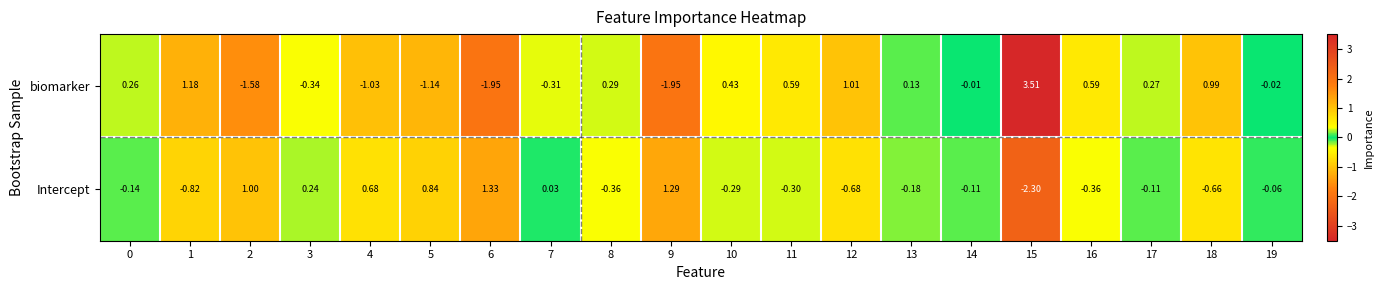

Which series has the largest total across all categories?

biomarker